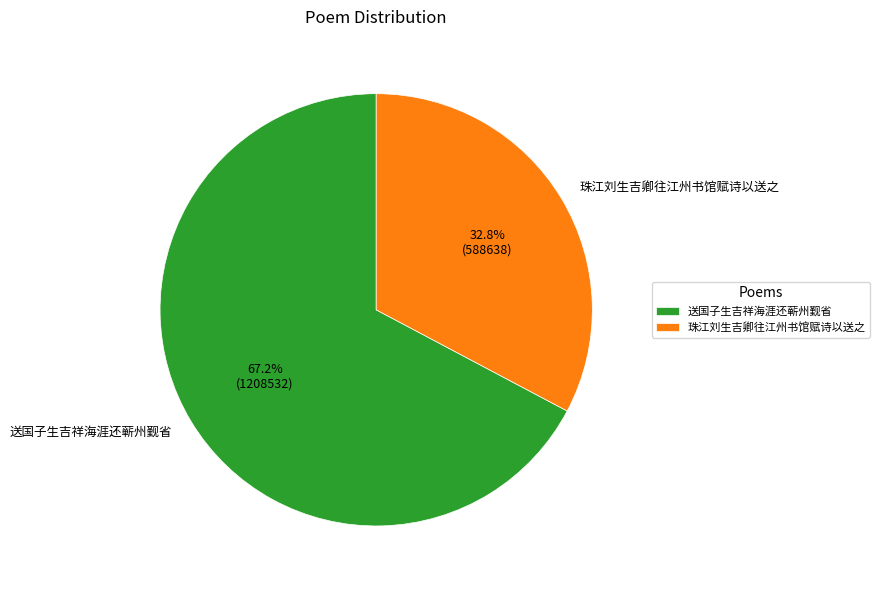

What is the majority slice?

送国子生吉祥海涯还蕲州觐省